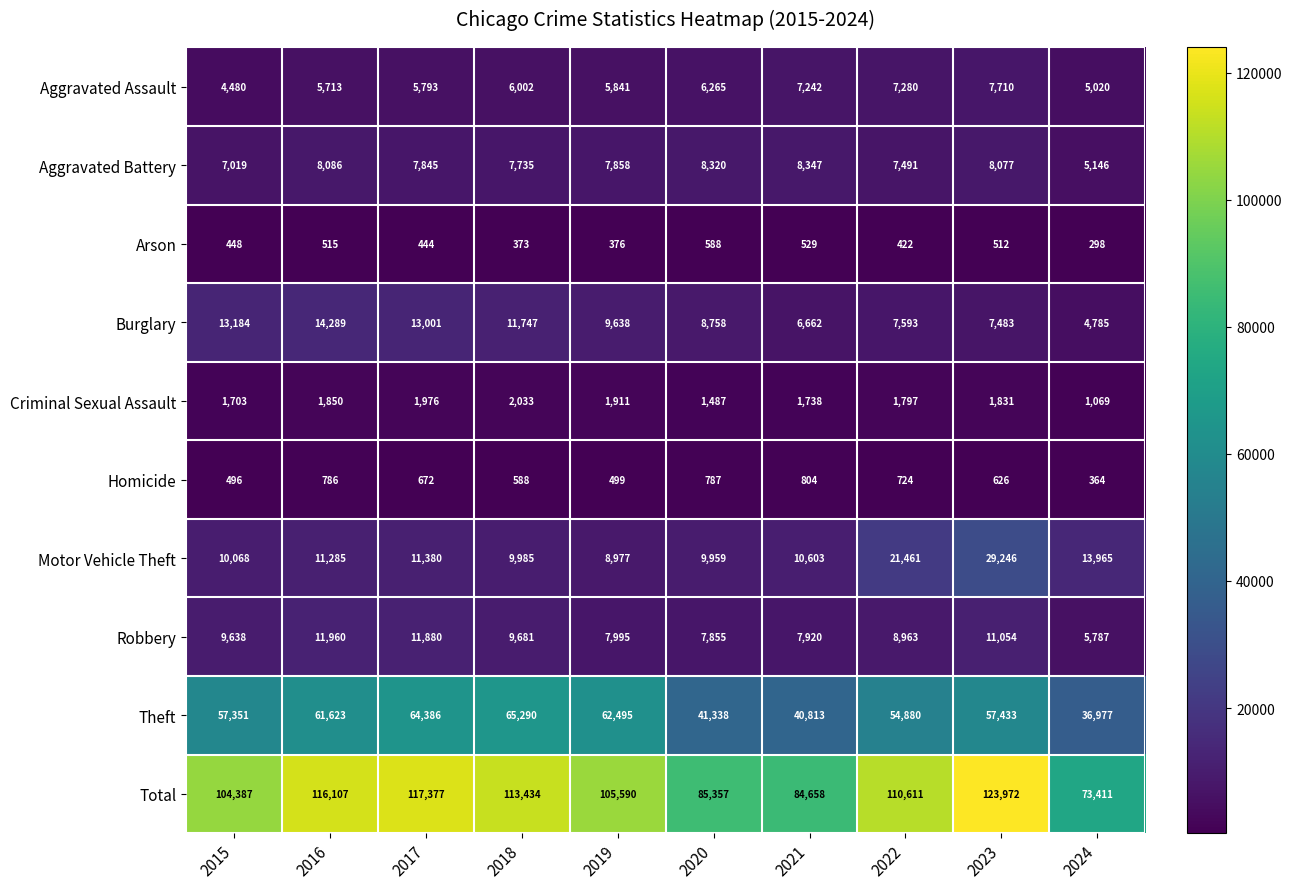

Rank the series at 2019 from lowest to highest value.

Arson, Homicide, Criminal Sexual Assault, Aggravated Assault, Aggravated Battery, Robbery, Motor Vehicle Theft, Burglary, Theft, Total